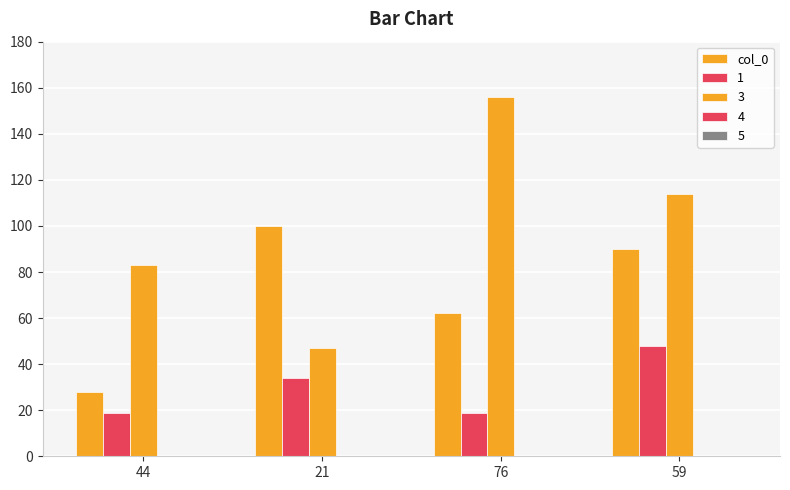

How many series are shown in this chart?

3